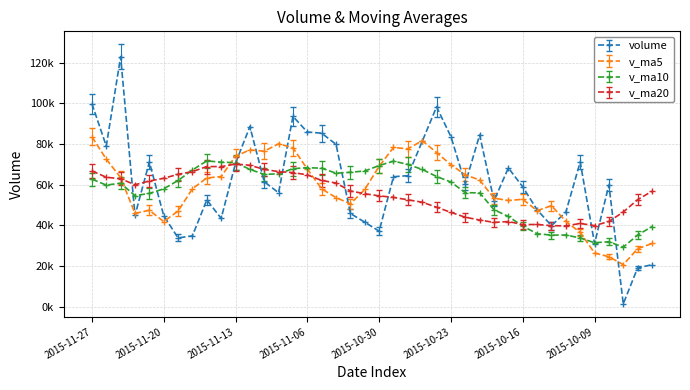

What is the minimum value for v_ma10?

29215.6